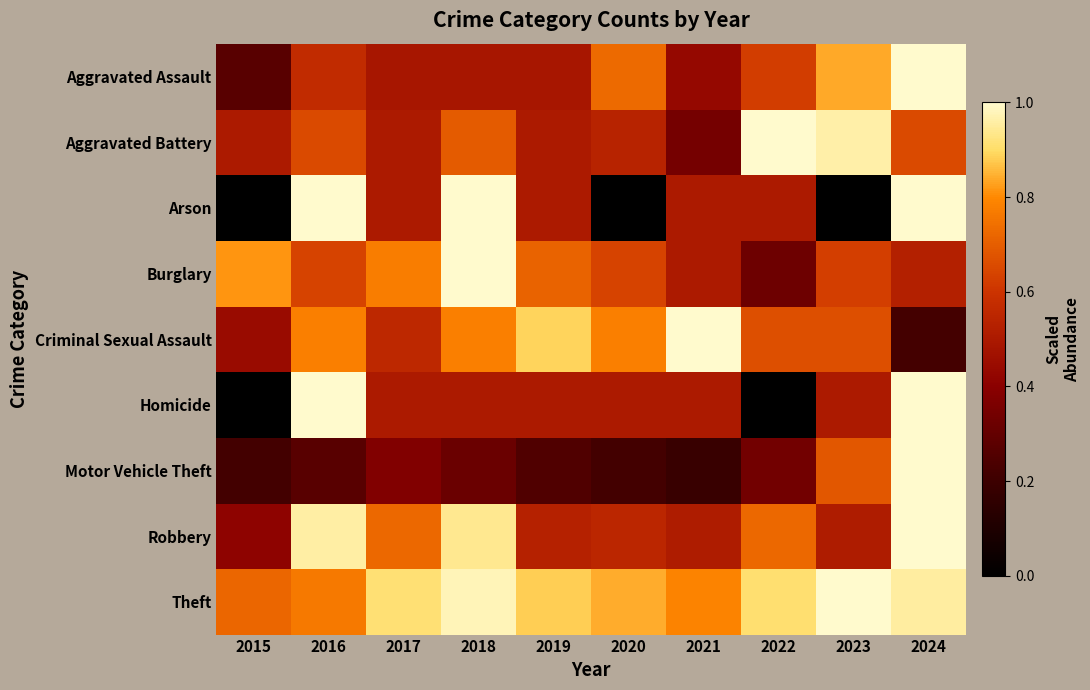

At how many categories does at least one series exceed 0?

10